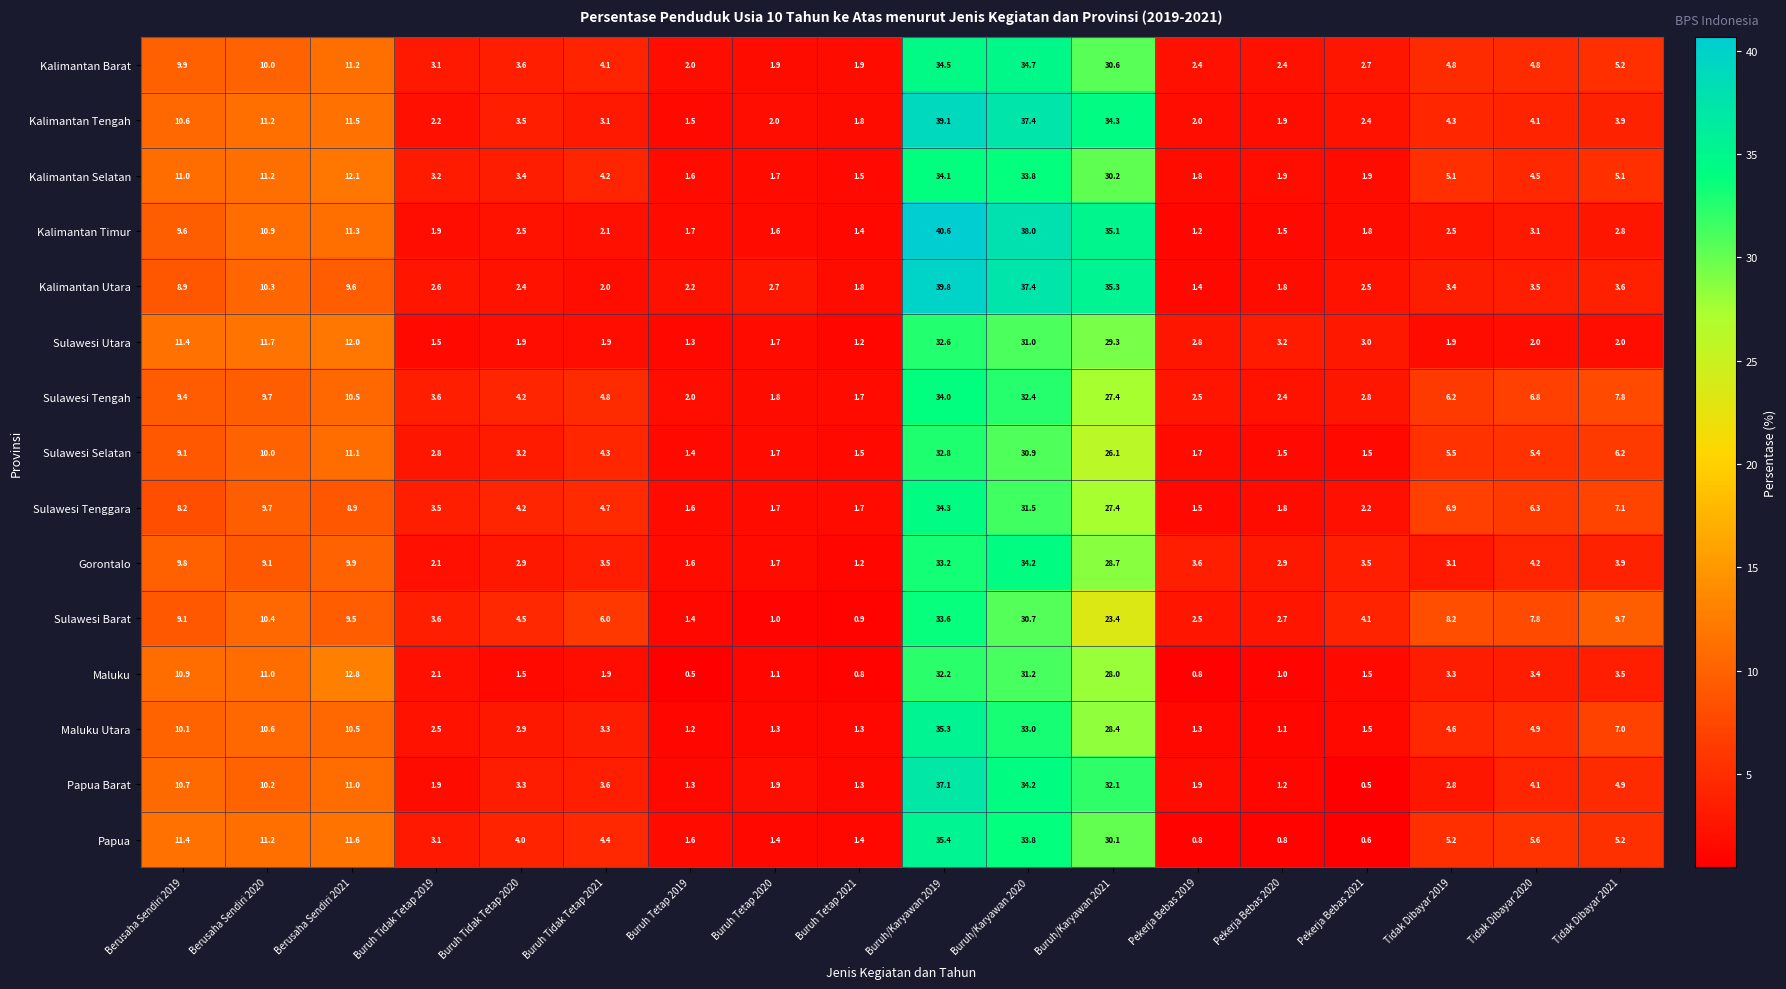

The Papua series shows 2.6 at Buruh Tidak Tetap 2021. True or false?

False